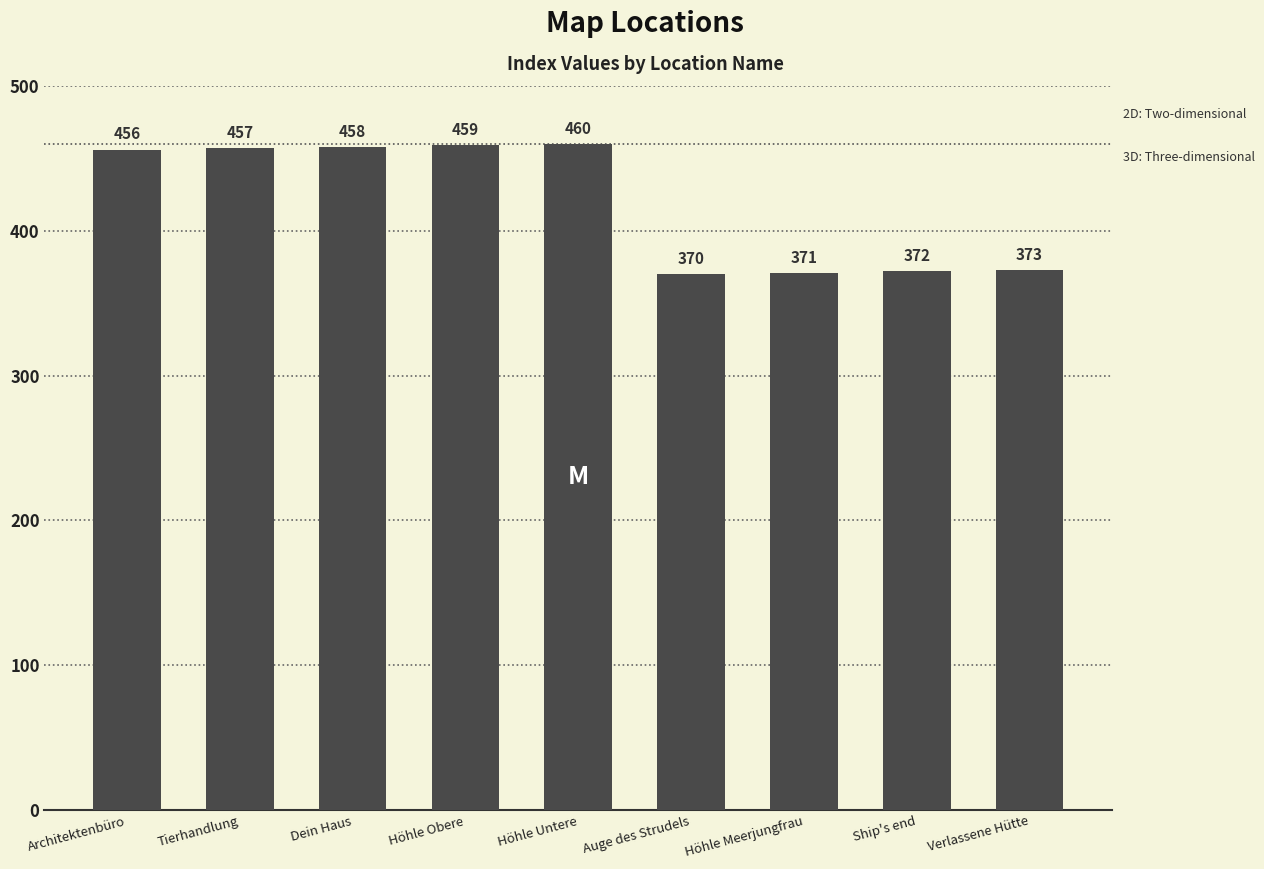

List the labels in order of value, largest first.

Höhle Untere, Höhle Obere, Dein Haus, Tierhandlung, Architektenbüro, Verlassene Hütte, Ship's end, Höhle Meerjungfrau, Auge des Strudels